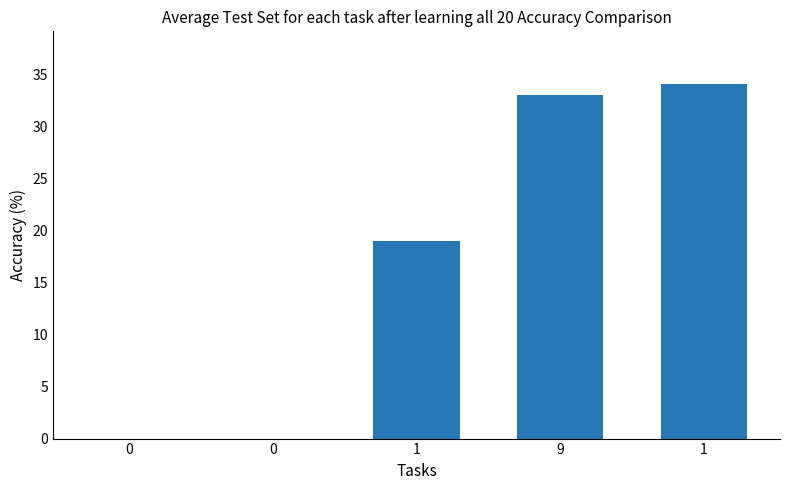

Which has a higher value, 1 or 0?

1